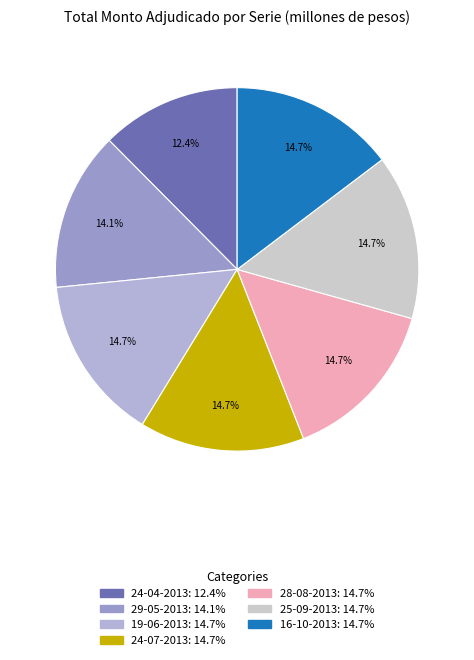

How many slices are in this pie chart?

7